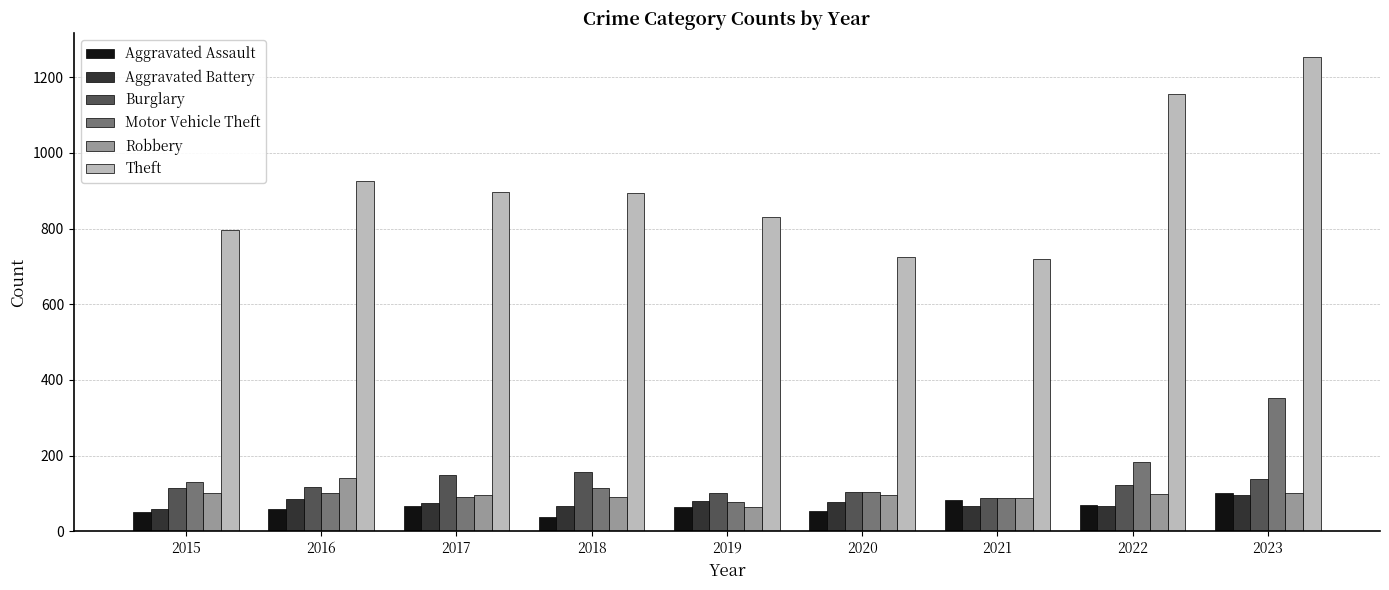

What is the average value of the Motor Vehicle Theft series?

138